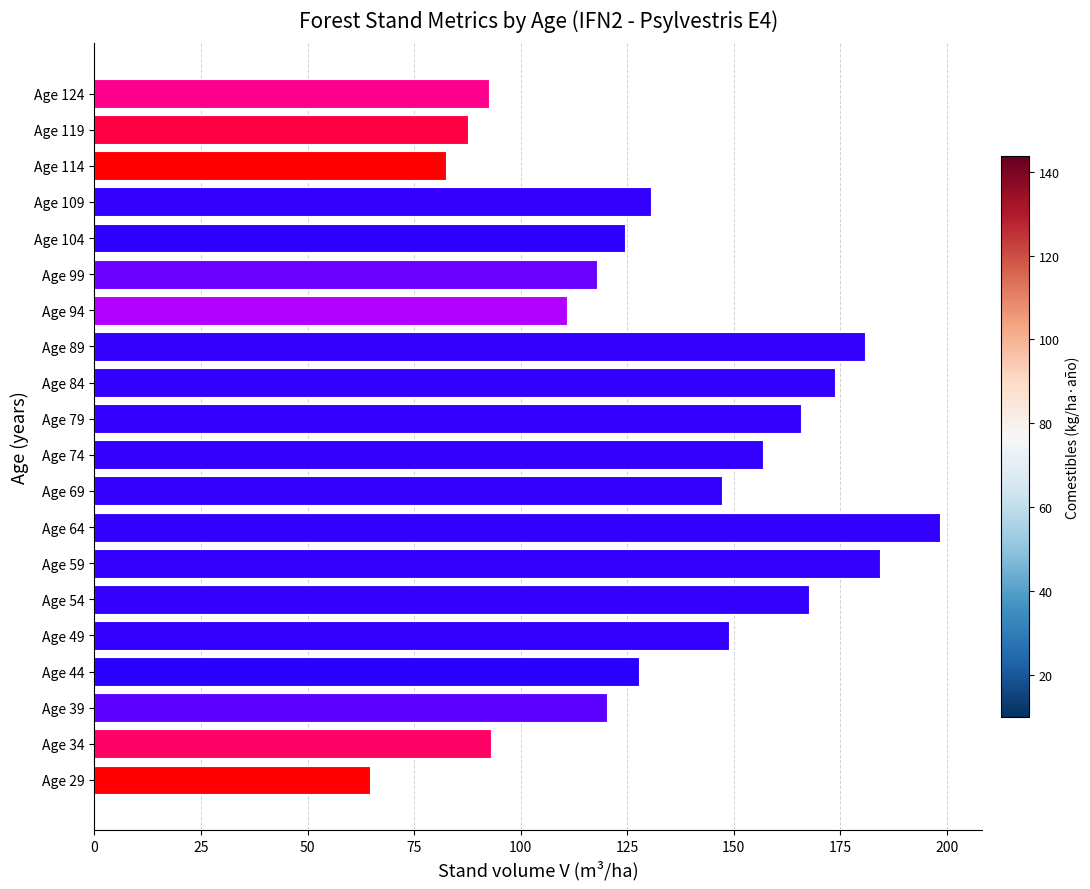

At which label is the value closest to 131?

Age 109